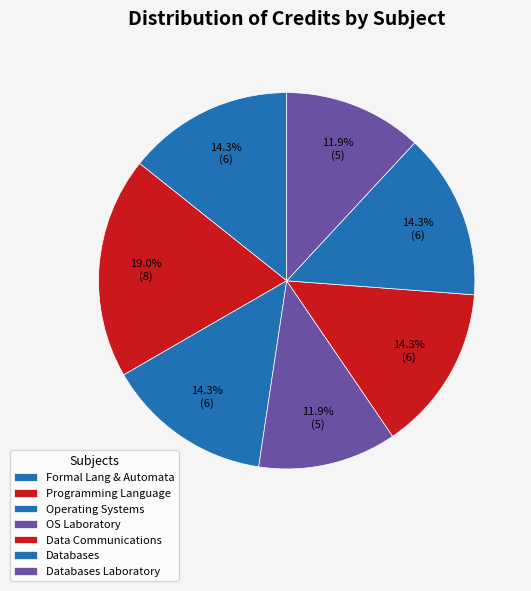

How many slices are in this pie chart?

7